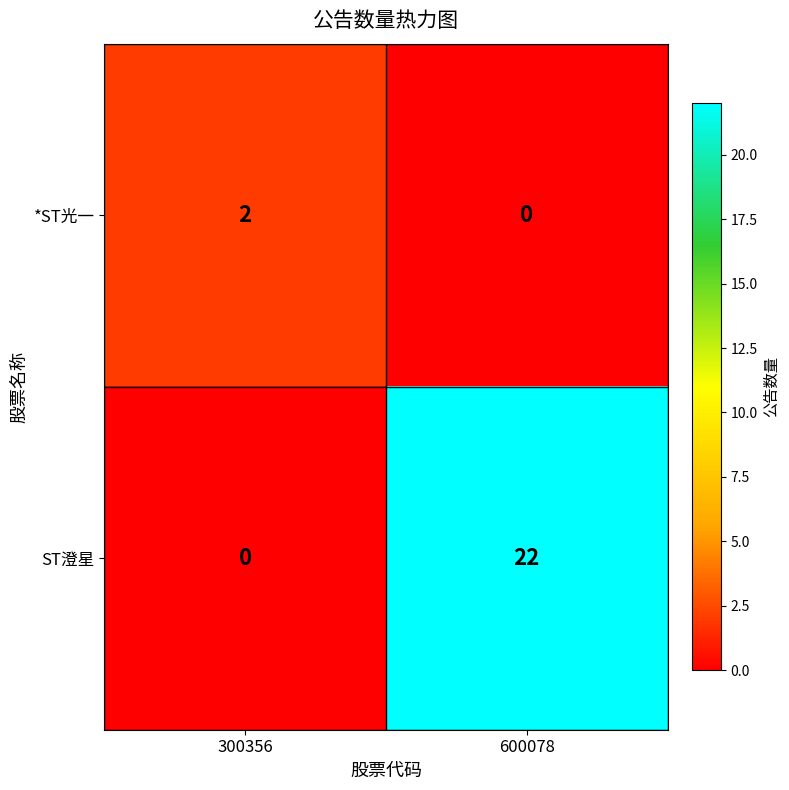

Which series changed the most between 300356 and 600078?

ST澄星